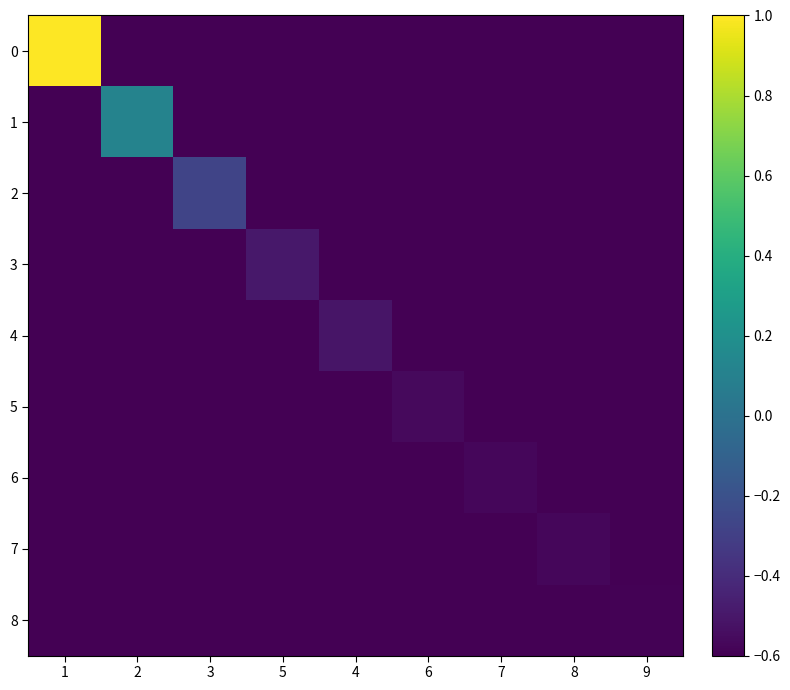

Rank the series by their maximum value, from highest to lowest.

0, 1, 2, 3, 4, 5, 6, 7, 8